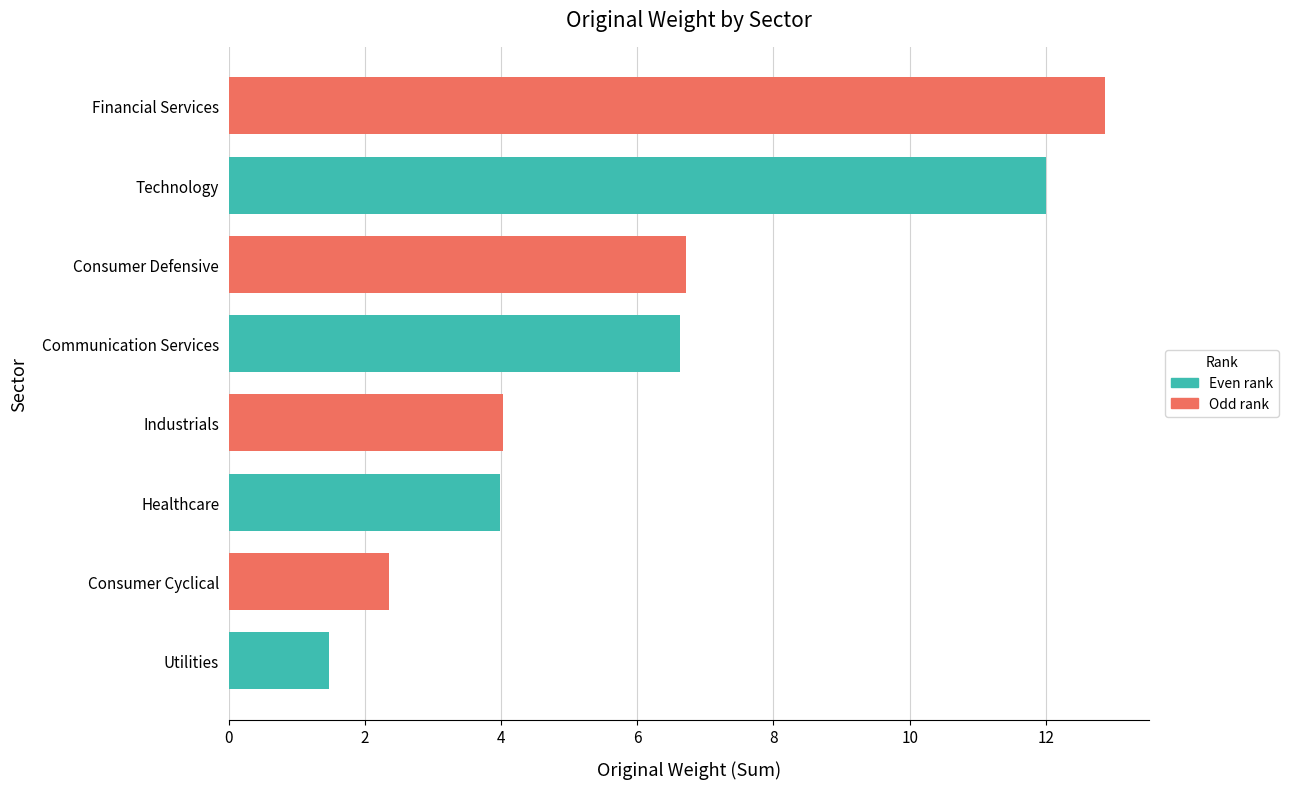

Reading top to bottom, transcribe all the data shown in this chart.

12.9	12.0	6.7	6.6	4.0	4.0	2.4	1.5